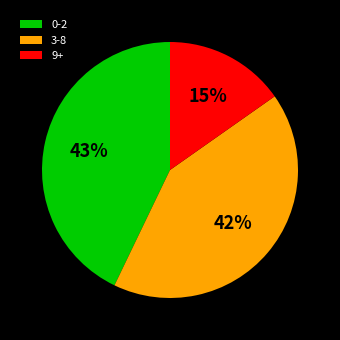

To the nearest percent, what portion does 9+ represent?

15%